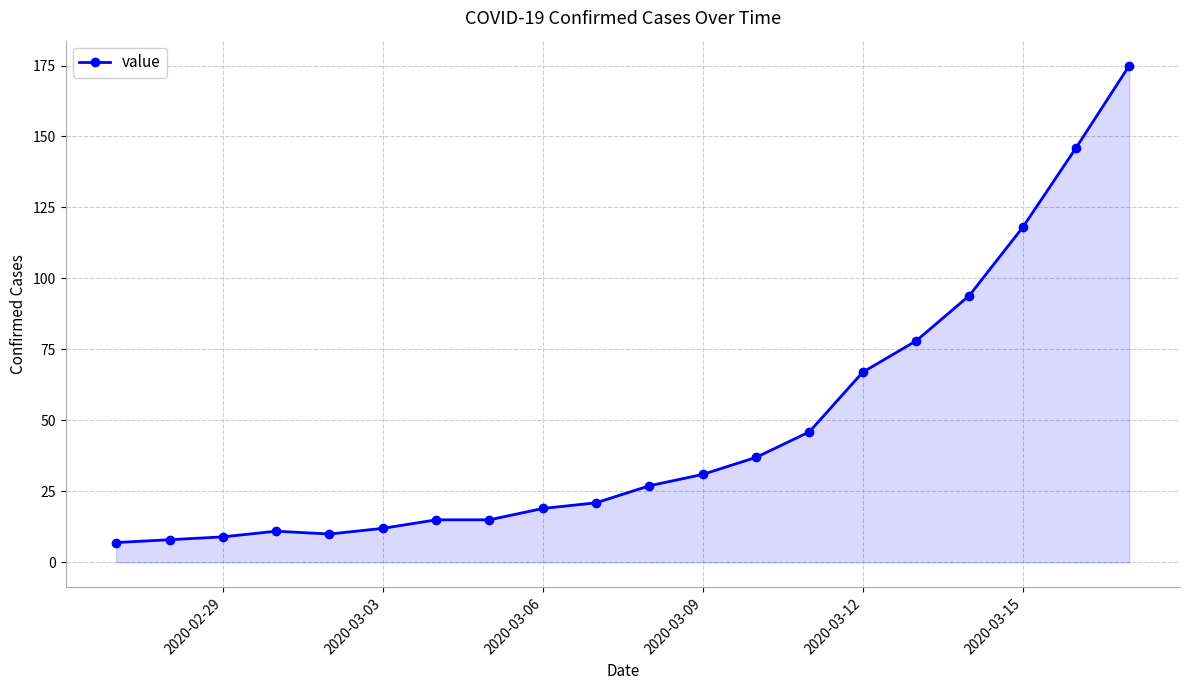

Reading left to right, transcribe all the data shown in this chart.

7	8	9	11	10	12	15	15	19	21	27	31	37	46	67	78	94	118	146	175